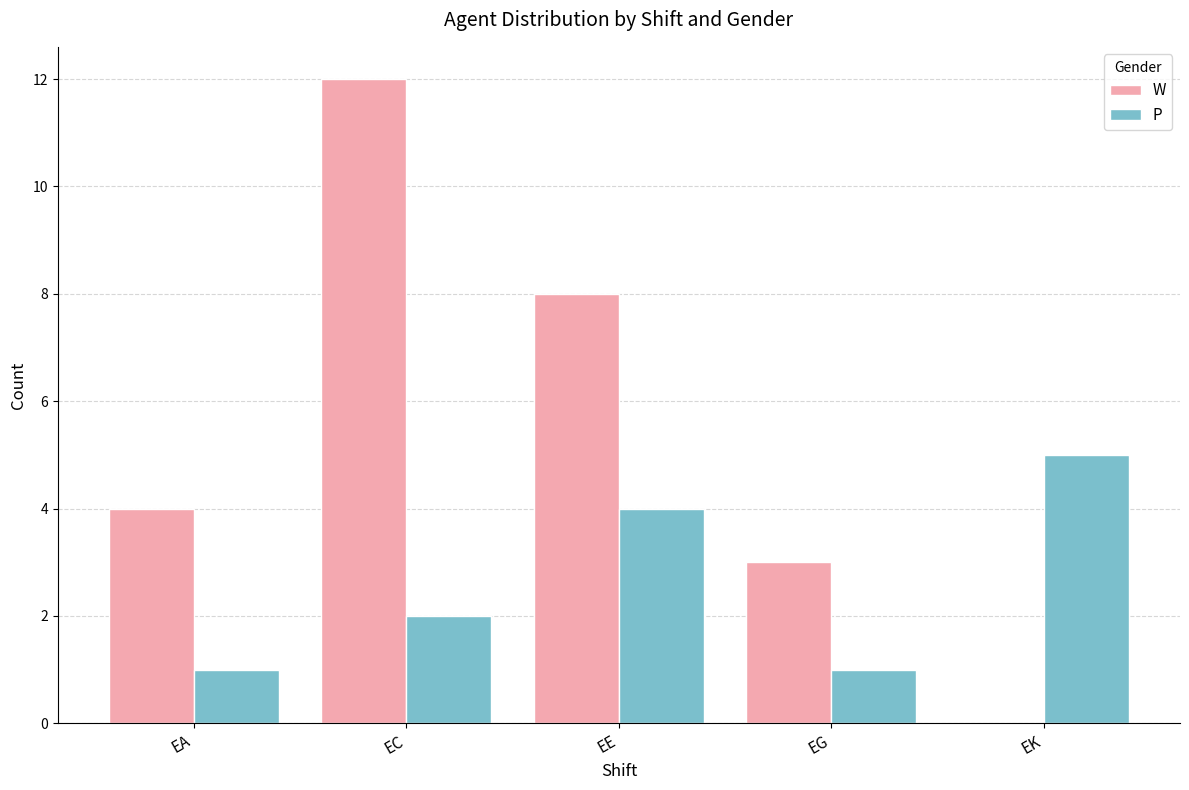

How many data points does each series have?

5